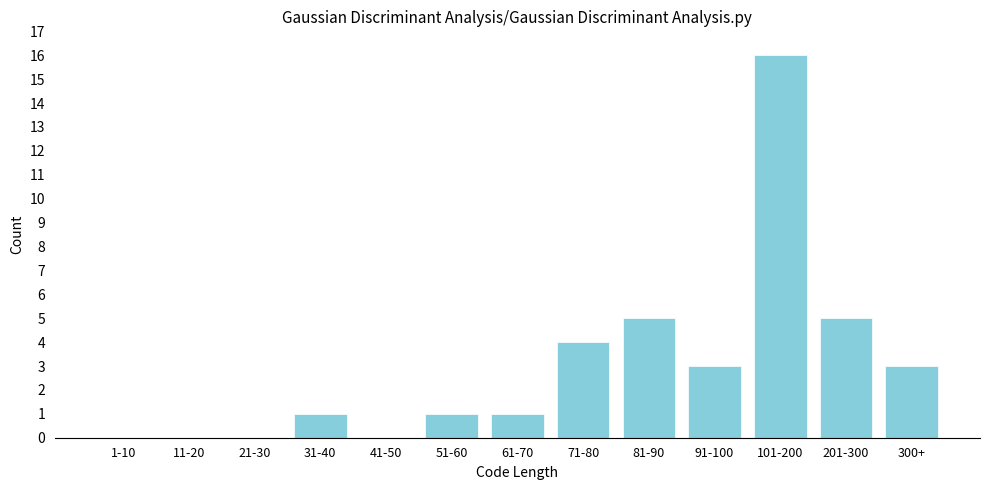

Reading left to right, transcribe all the data shown in this chart.

1-10=0	11-20=0	21-30=0	31-40=1	41-50=0	51-60=1	61-70=1	71-80=4	81-90=5	91-100=3	101-200=16	201-300=5	300+=3